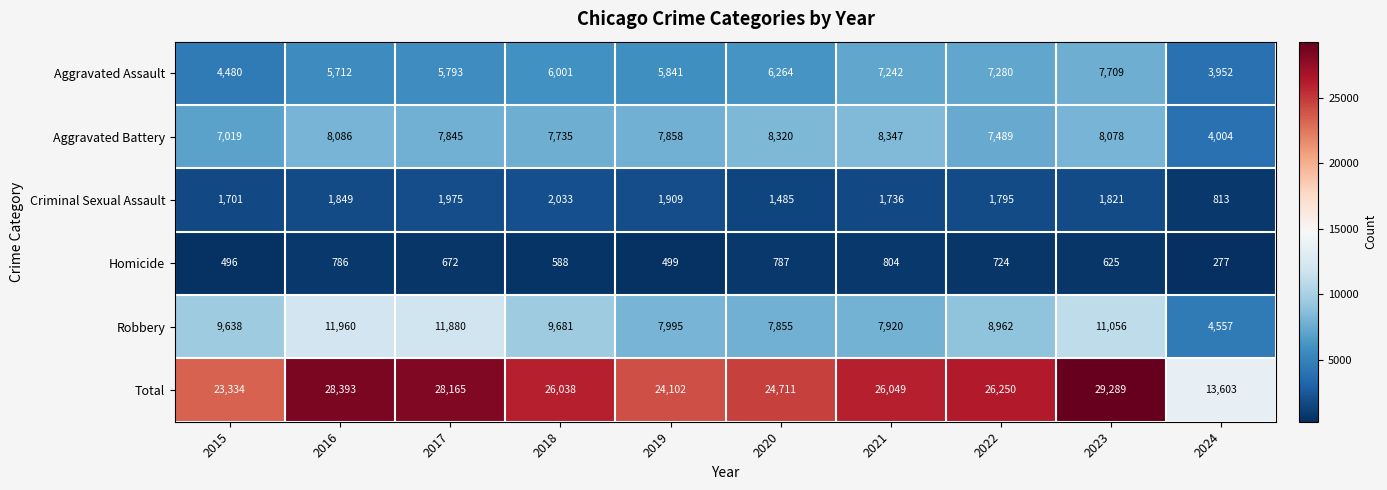

At which category is the sum across all series the highest?

2023